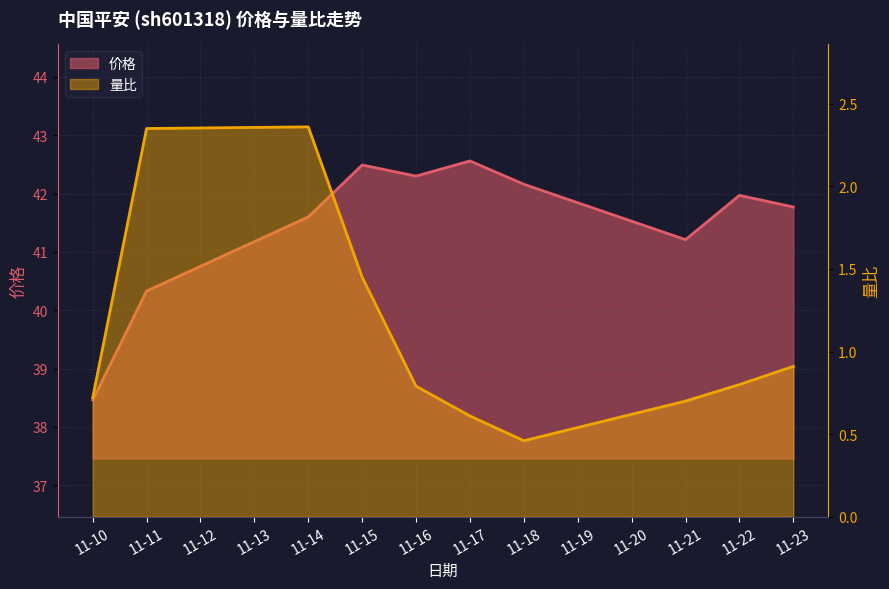

Between 11-14 and 11-15, which series saw the biggest shift?

量比